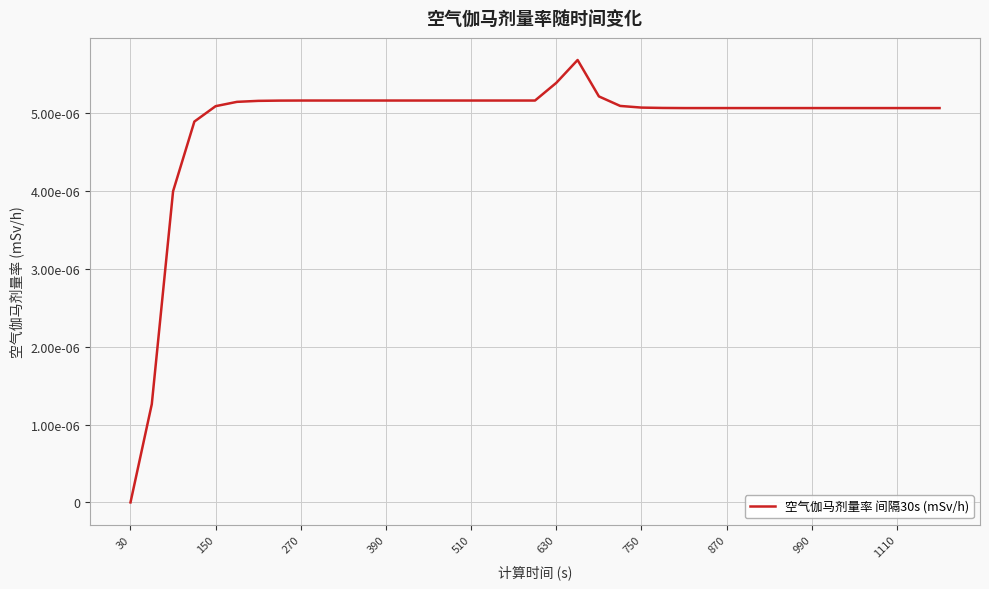

Does the chart display data point markers on the line(s)?

No